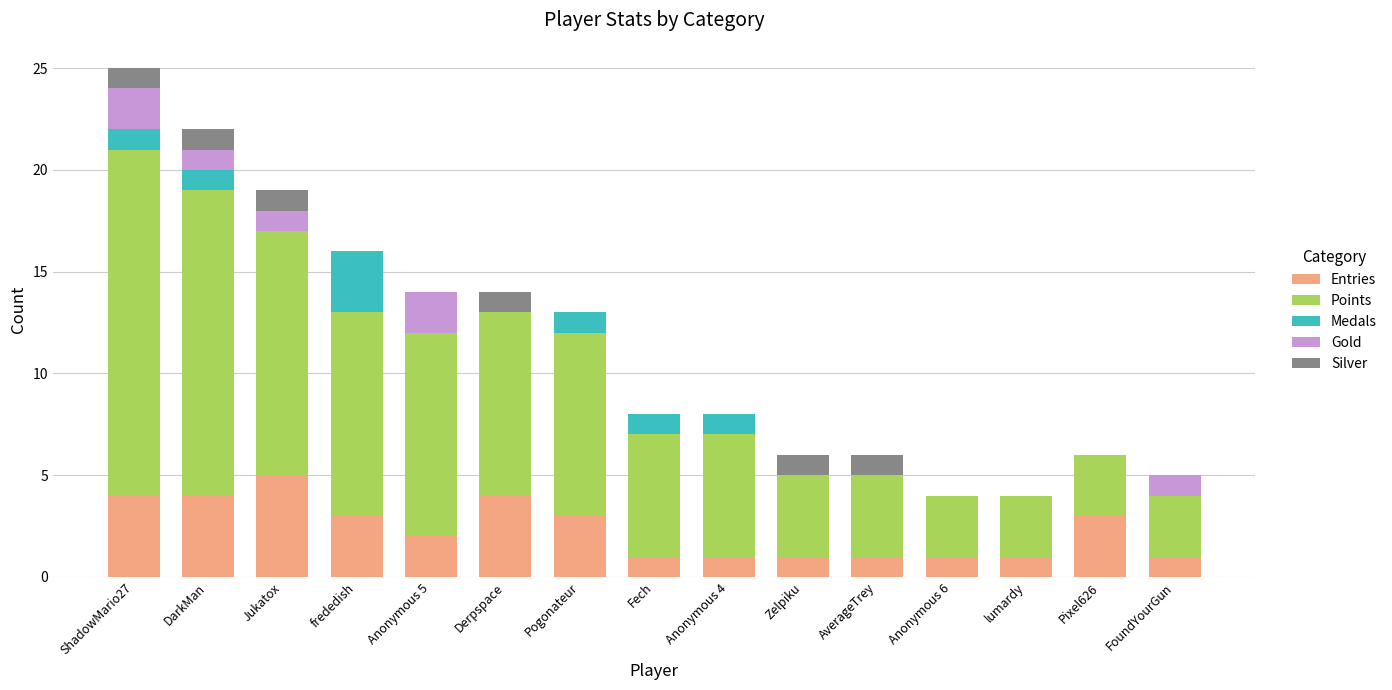

The value of Entries at Pogonateur is 3. True or false?

True